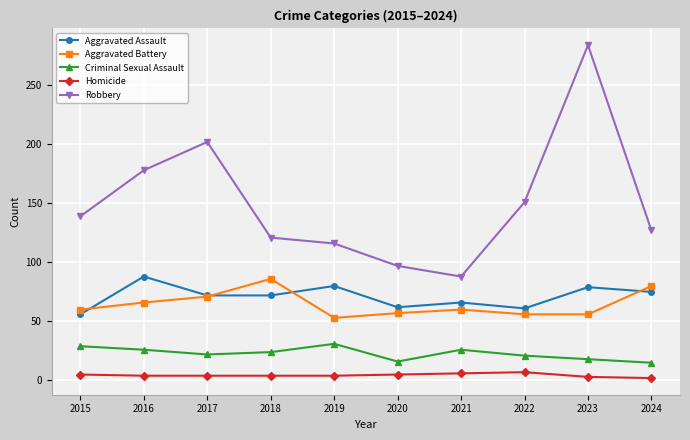

The value of Aggravated Battery at 2022 is 76. True or false?

False